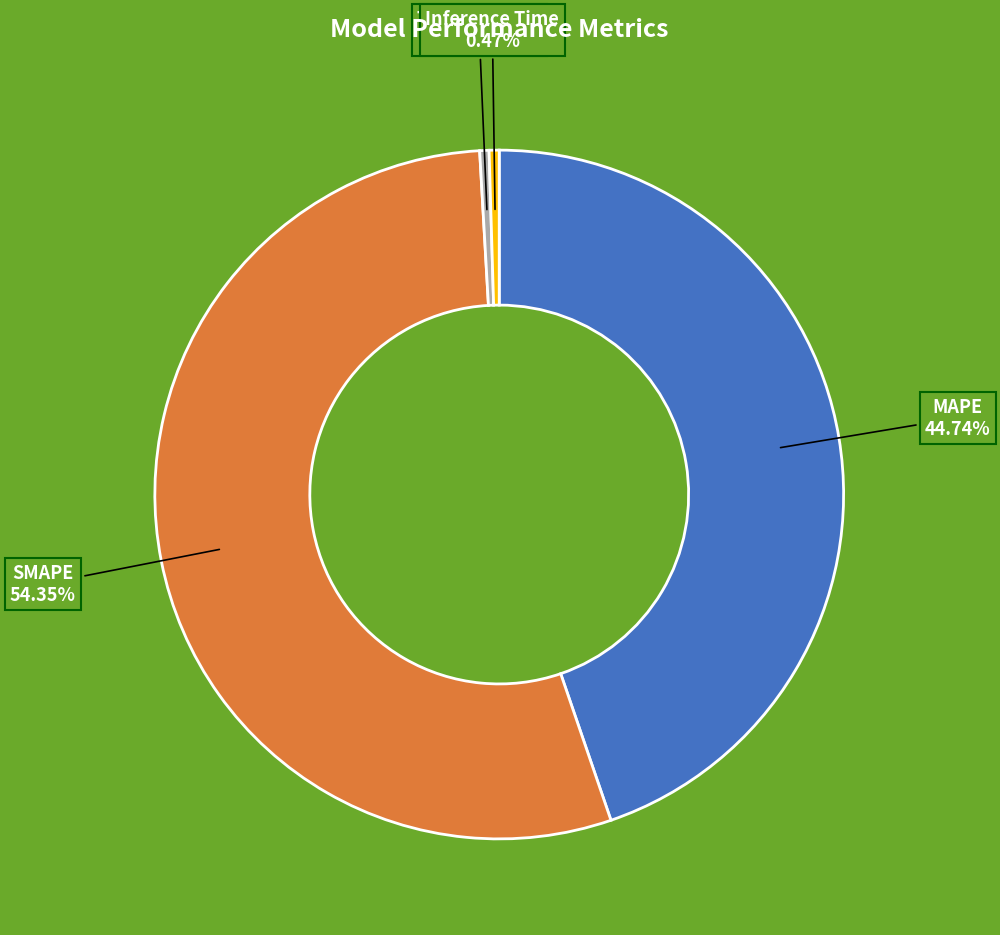

Which slice is the largest?

SMAPE